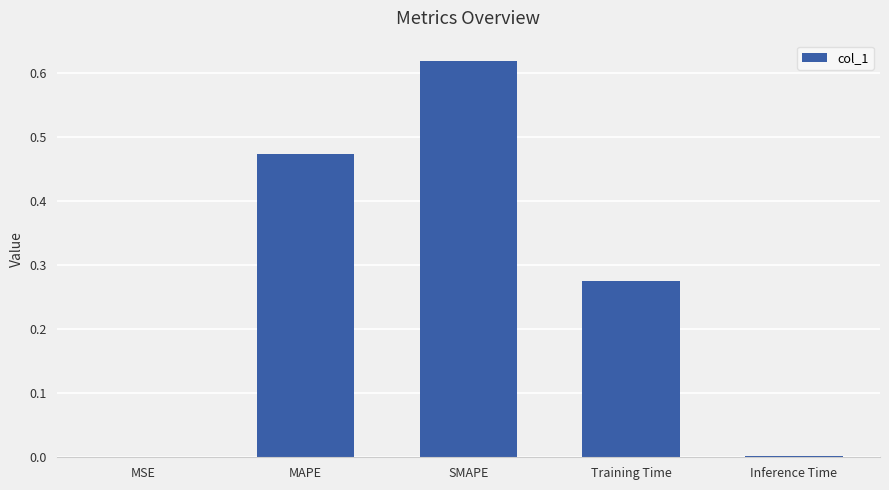

Between MSE and MAPE, which is larger?

MAPE